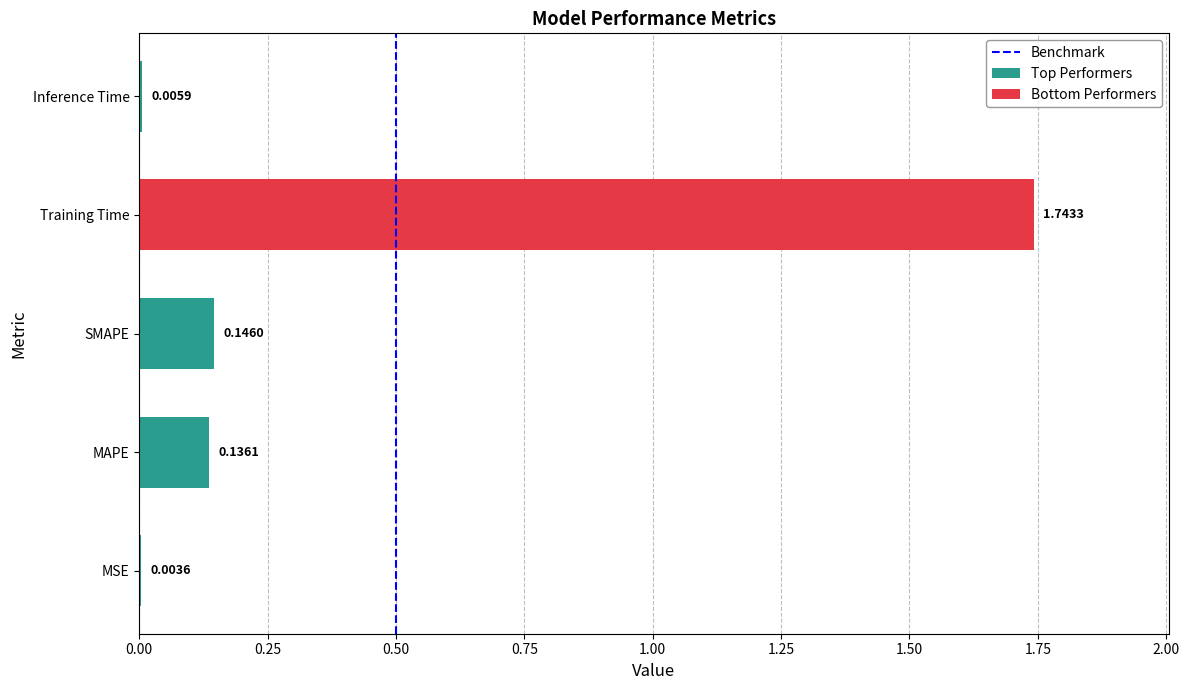

Does the chart contain stacked bars?

No